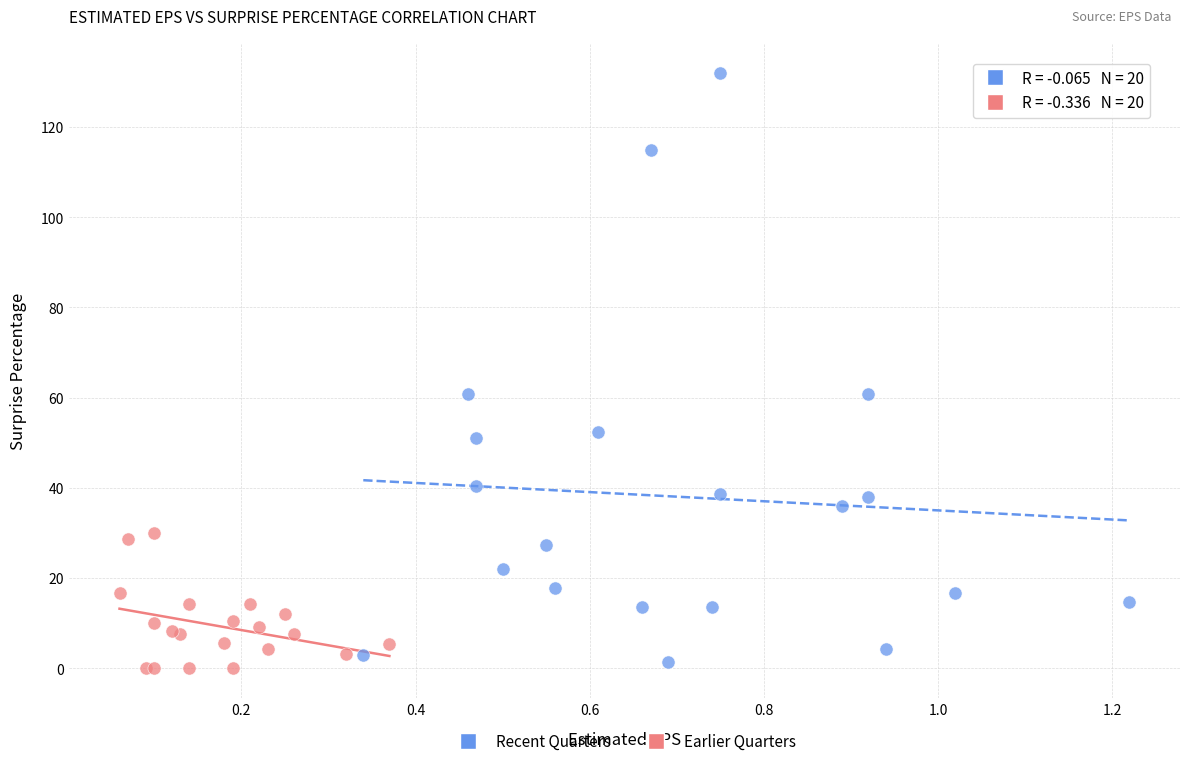

Which series has the largest Y range (max minus min)?

Recent Quarters